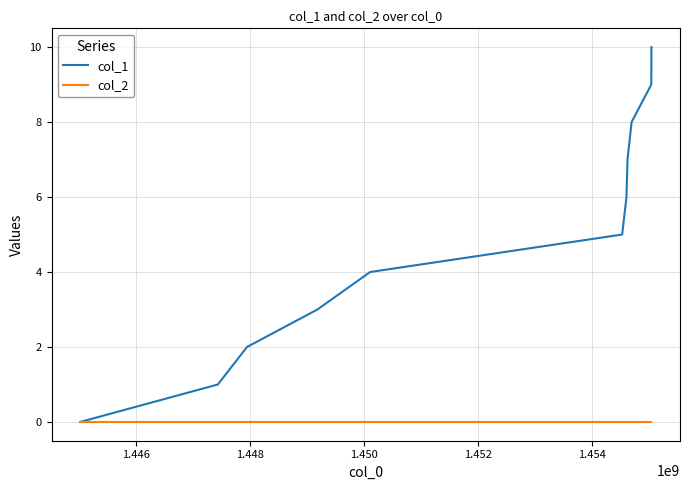

List the series in order of their overall mean, highest first.

col_1, col_2